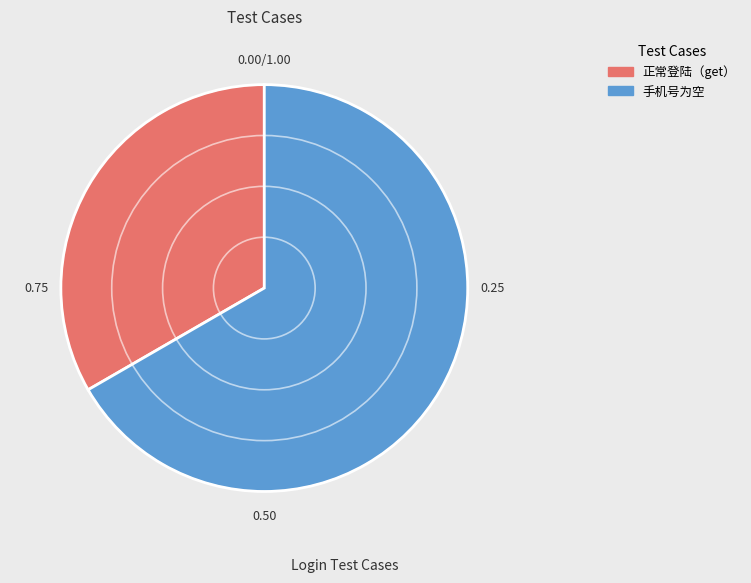

Does any single category account for the majority?

Yes